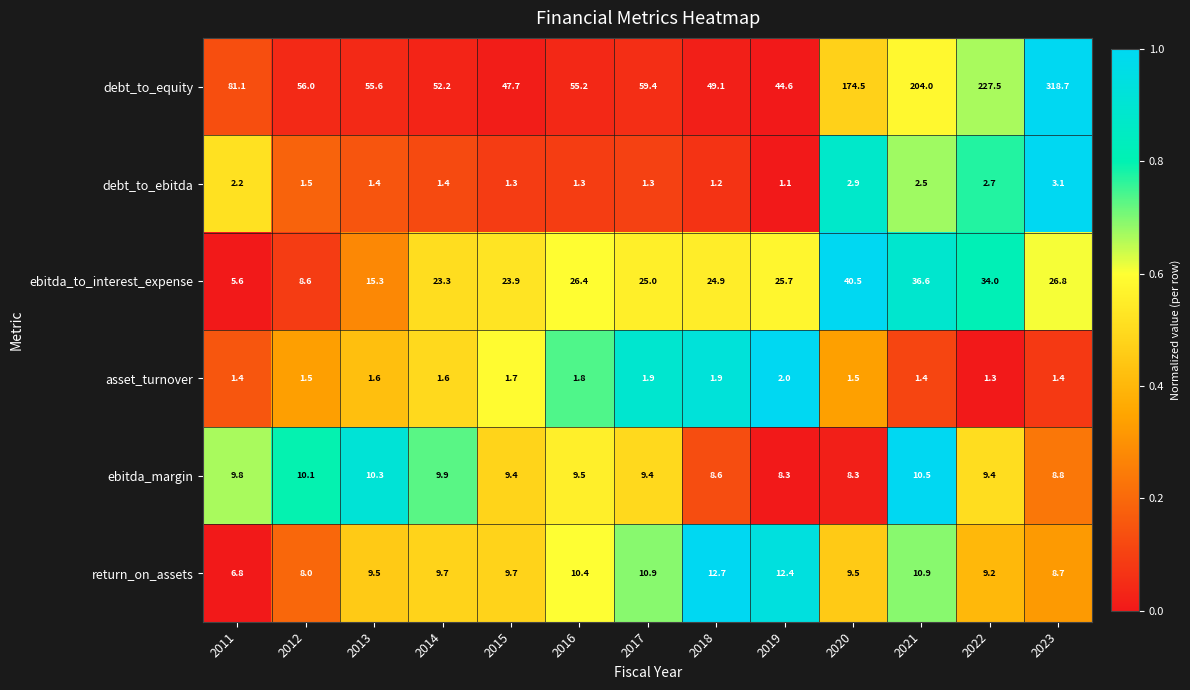

What is the difference between the maximum and minimum values in the debt_to_ebitda series?

2.0